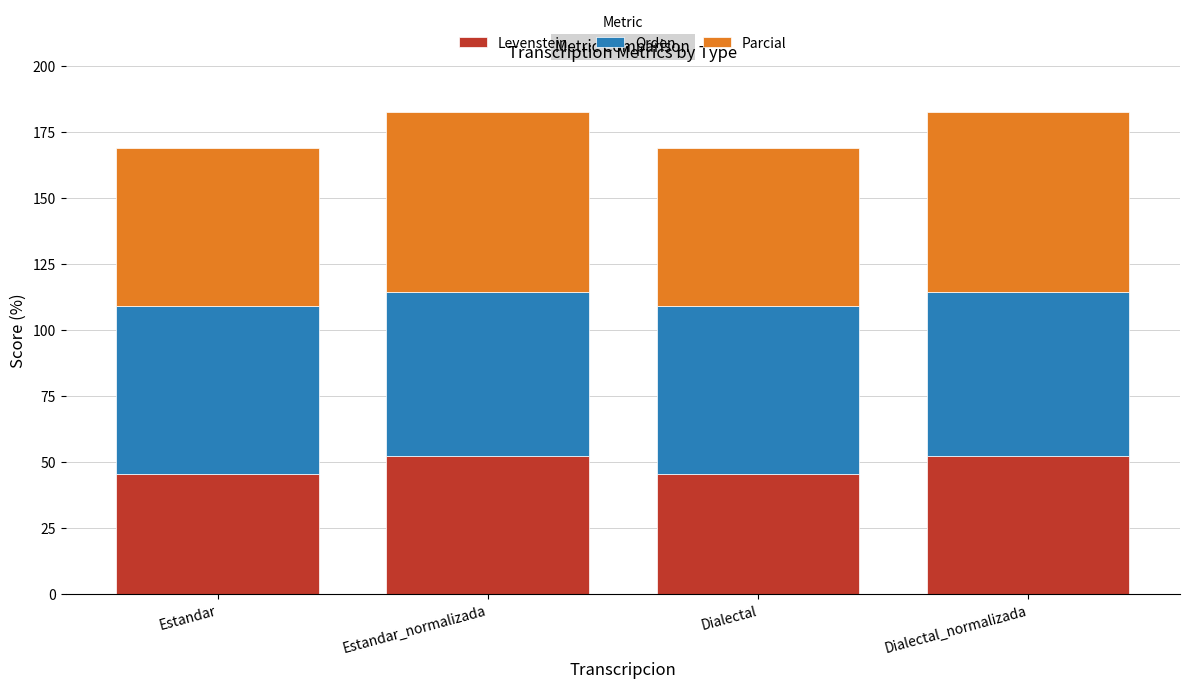

What is the lowest value of the Levenstein series?

45.5